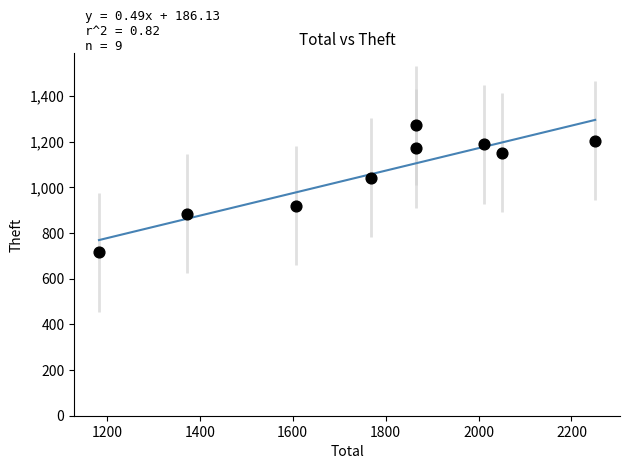

What is the range of Y values (max minus min)?

556